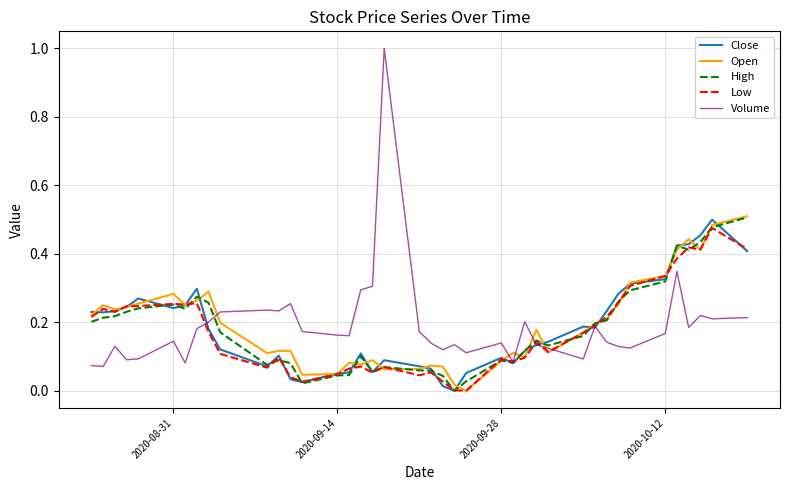

Which series has the largest range (max minus min)?

Volume